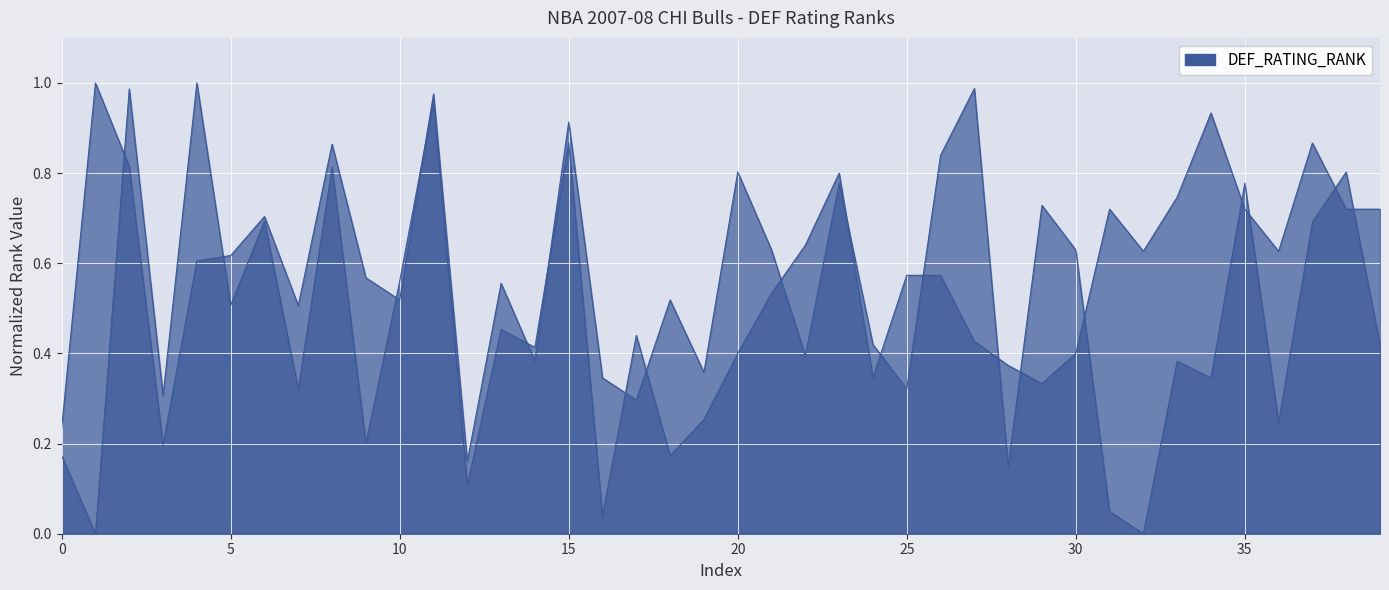

What is the difference between the NET_RATING_RANK values at 18 and 25?

0.4